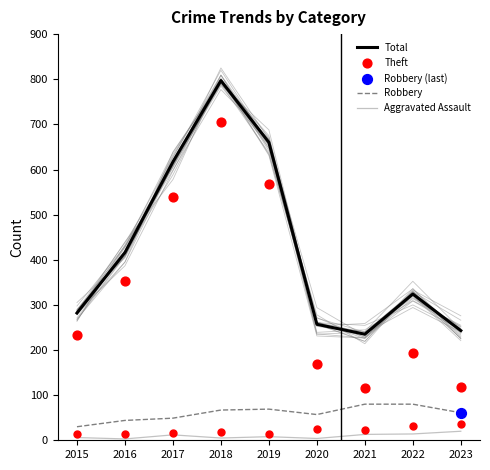

Which series has the largest total across all categories?

Total